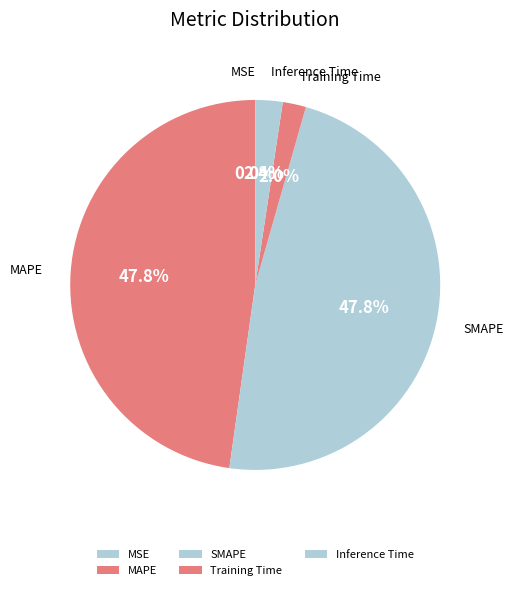

How much of the chart is everything except Training Time?

98.0%